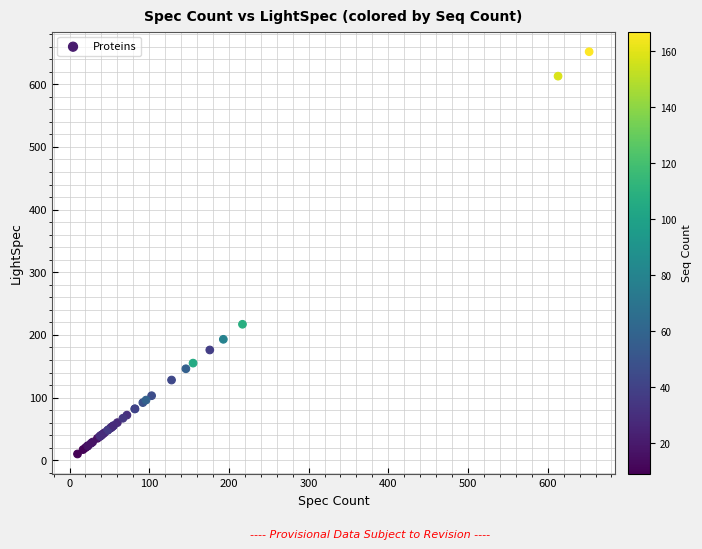

What Y value in the scatter plot is closest to 331?

217